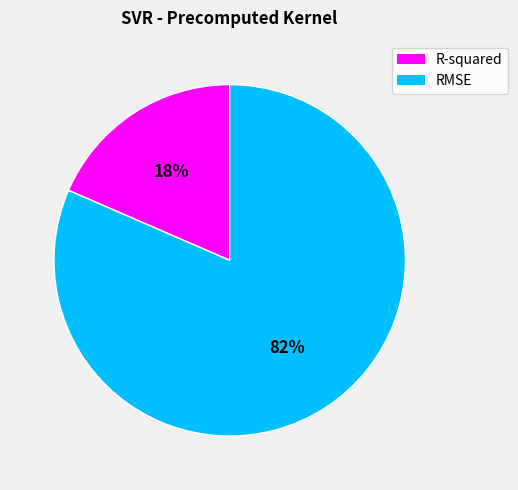

To the nearest percent, what portion does RMSE represent?

82%